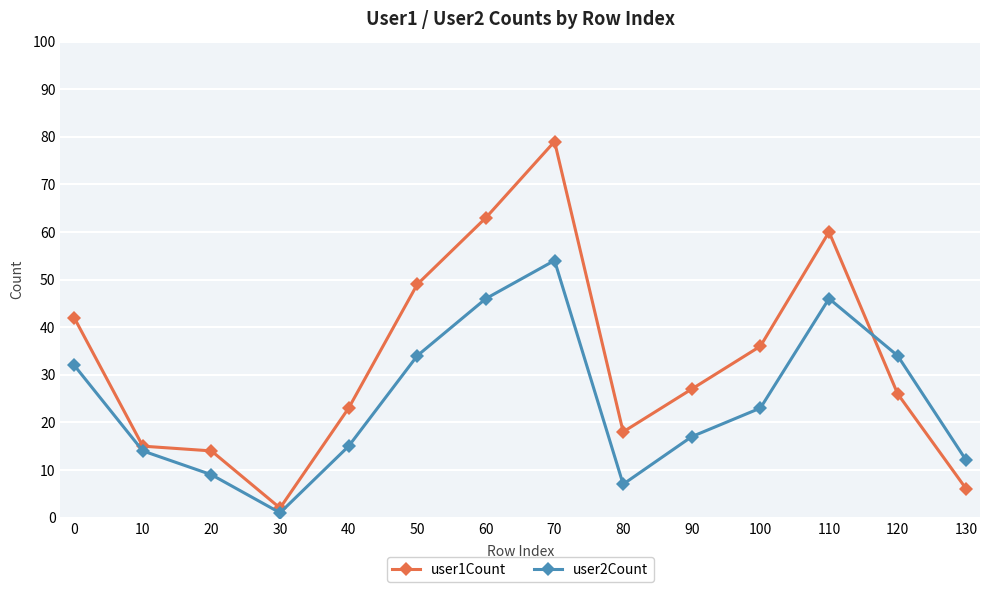

What is the total value across all series at 90?

44